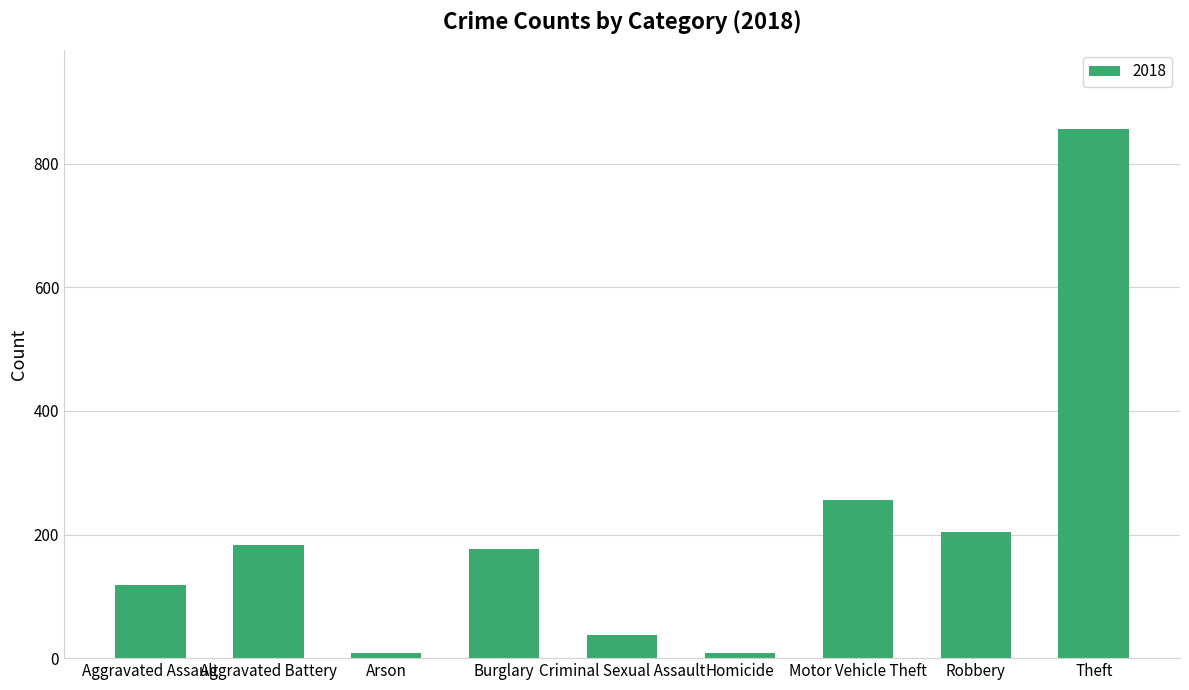

True or false: the data shows 85 at Motor Vehicle Theft.

False